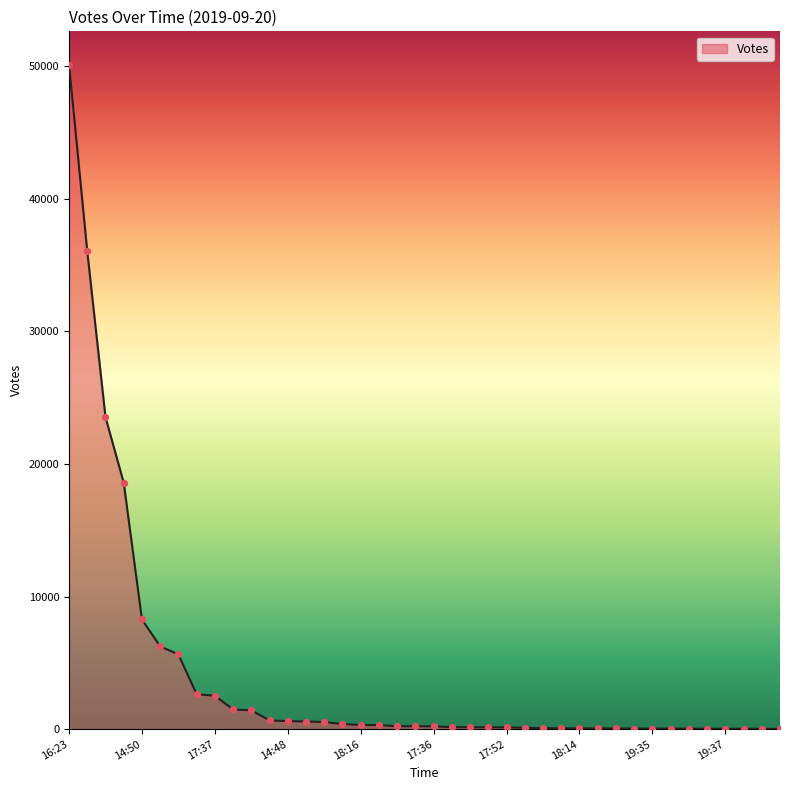

What is the difference between the maximum and minimum values?

50106